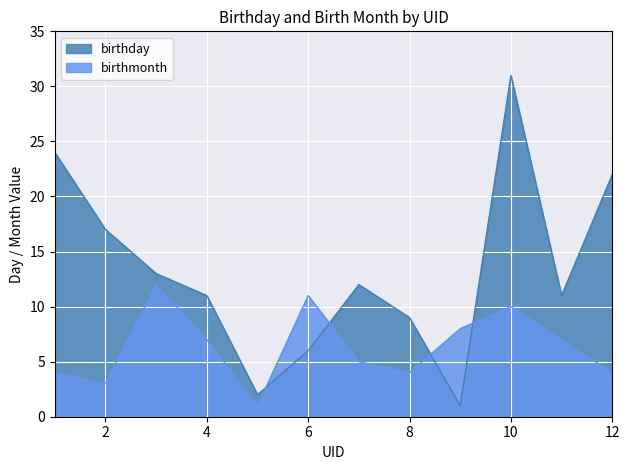

What is the greatest value displayed?

31